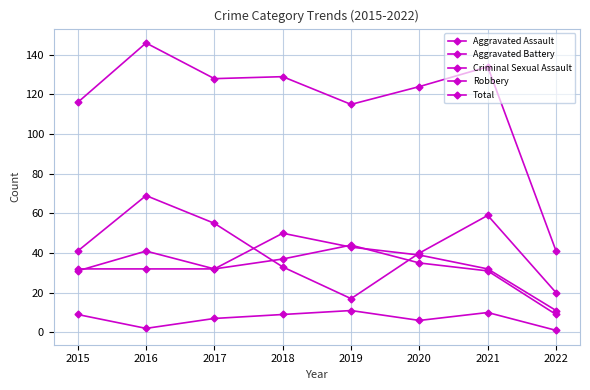

How many categories are shown in the chart?

8